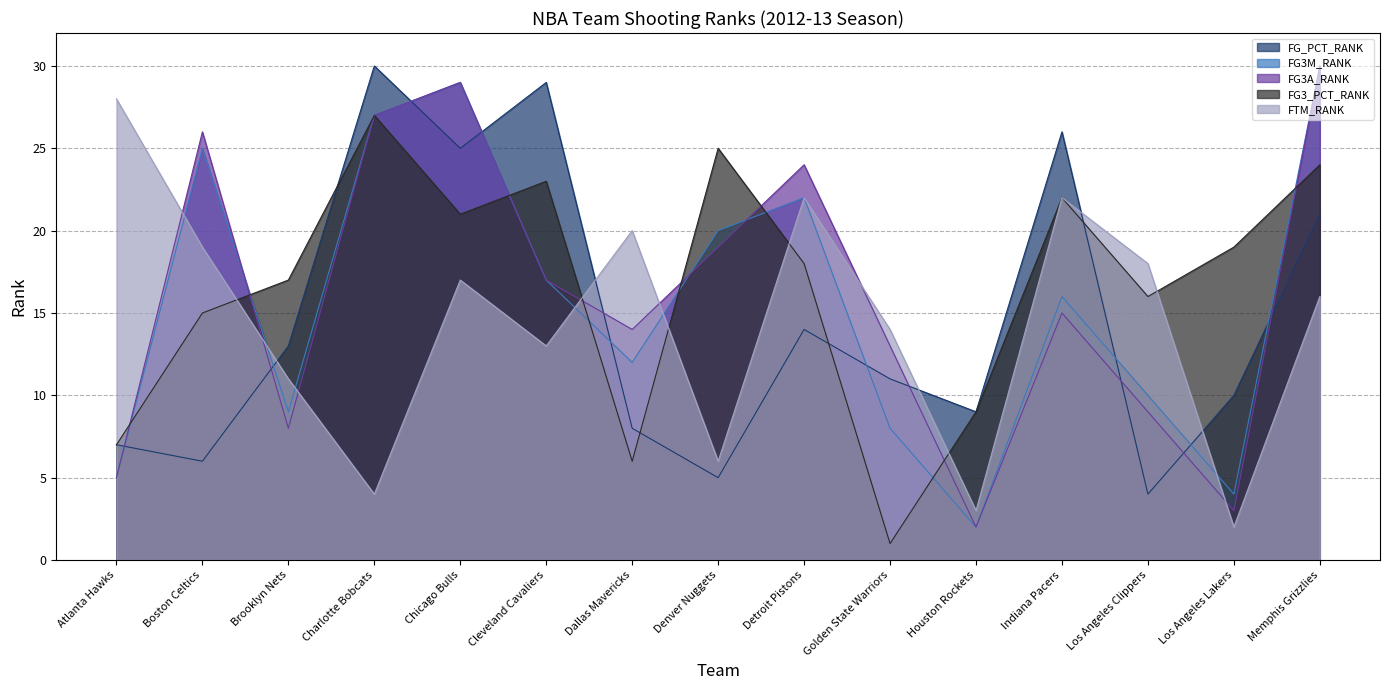

What is the difference between the FG_PCT_RANK values at Houston Rockets and Dallas Mavericks?

1